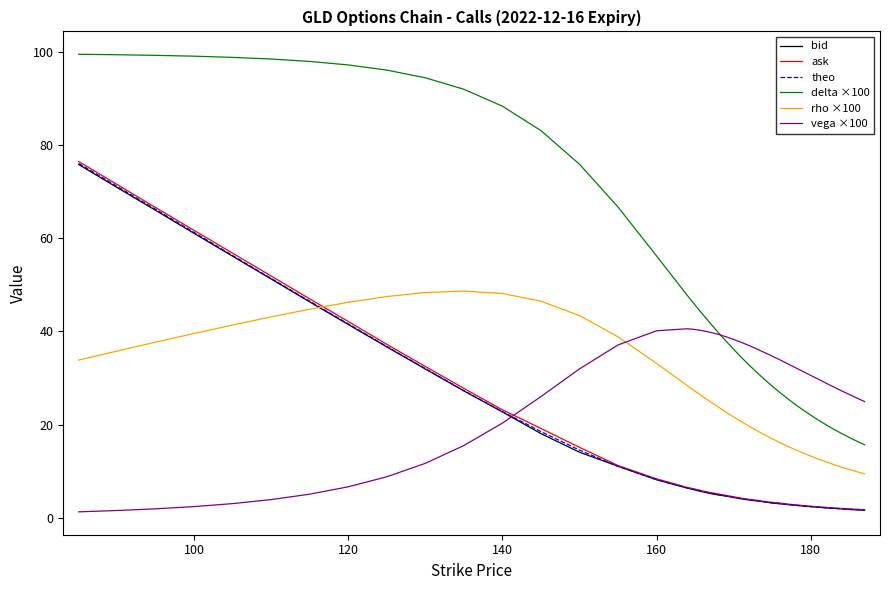

After their last crossing, which series has the higher values: vega ×100 or theo?

vega ×100